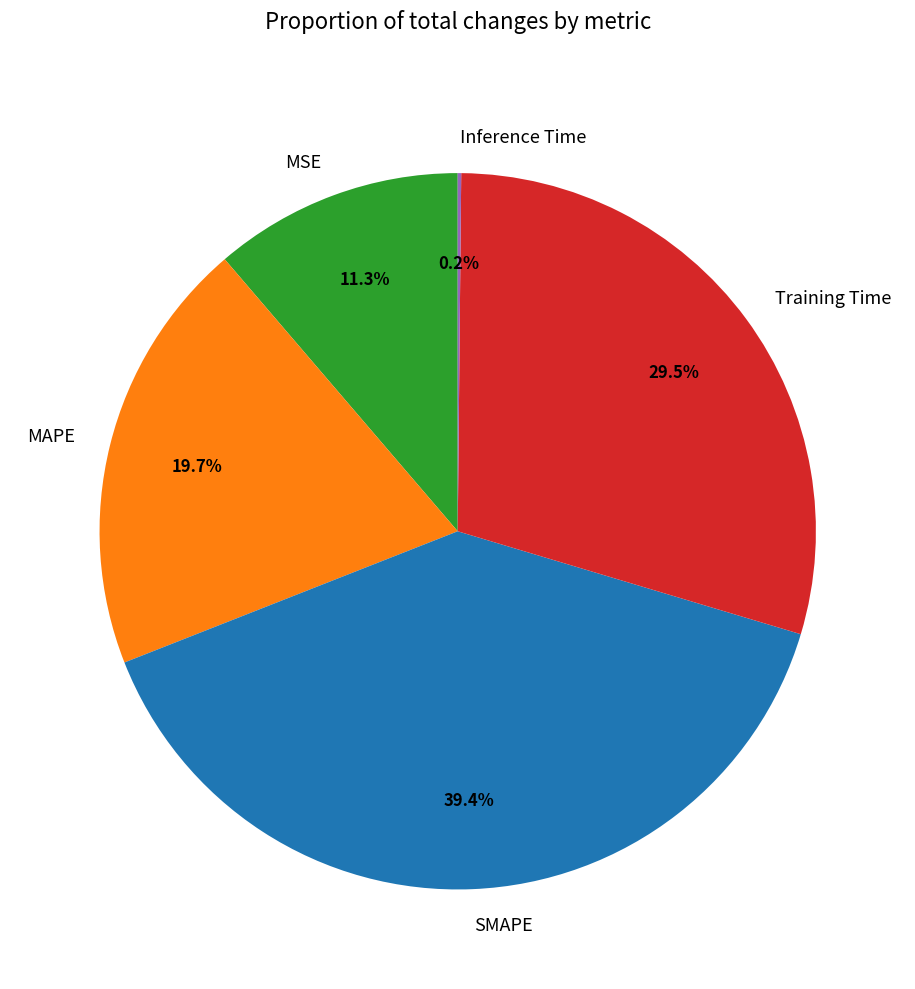

Between MAPE and SMAPE, which is larger?

SMAPE